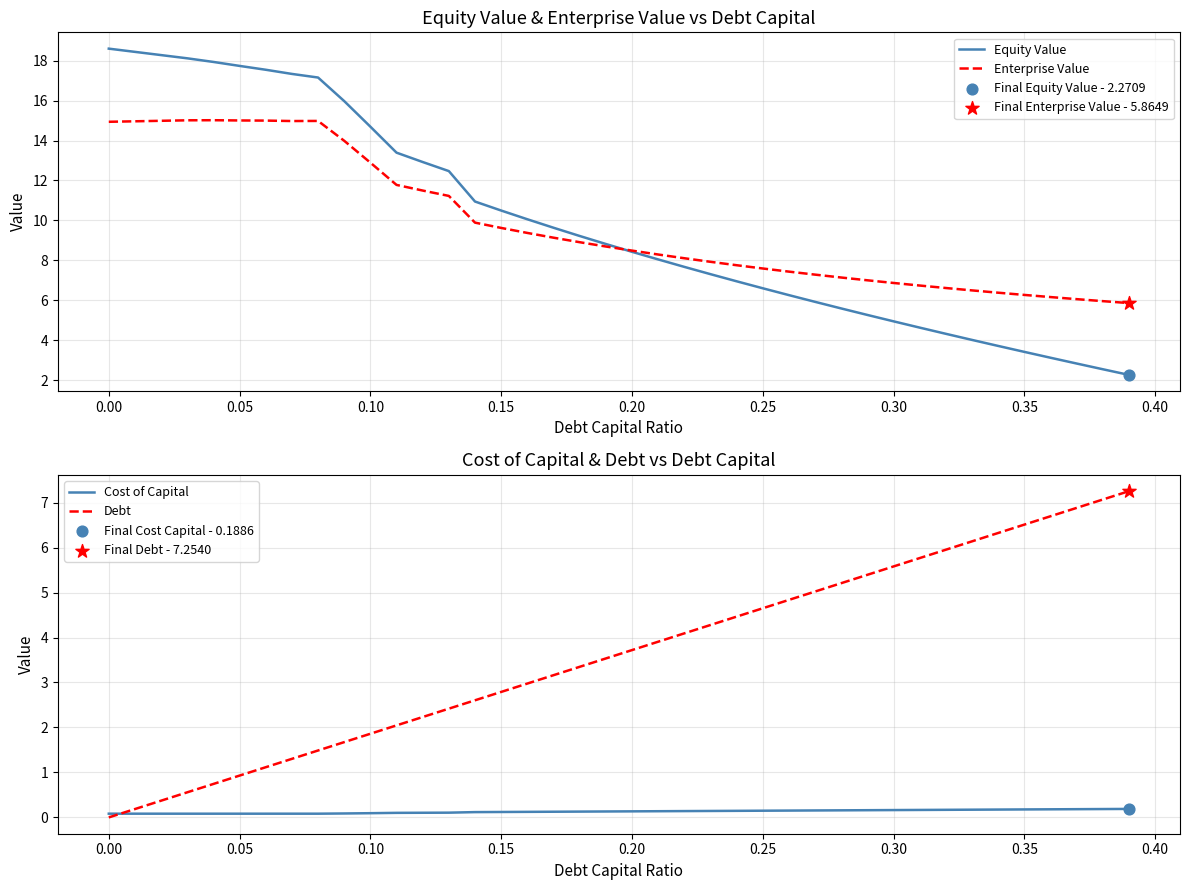

What is the highest value of the Equity Value series?

18.6